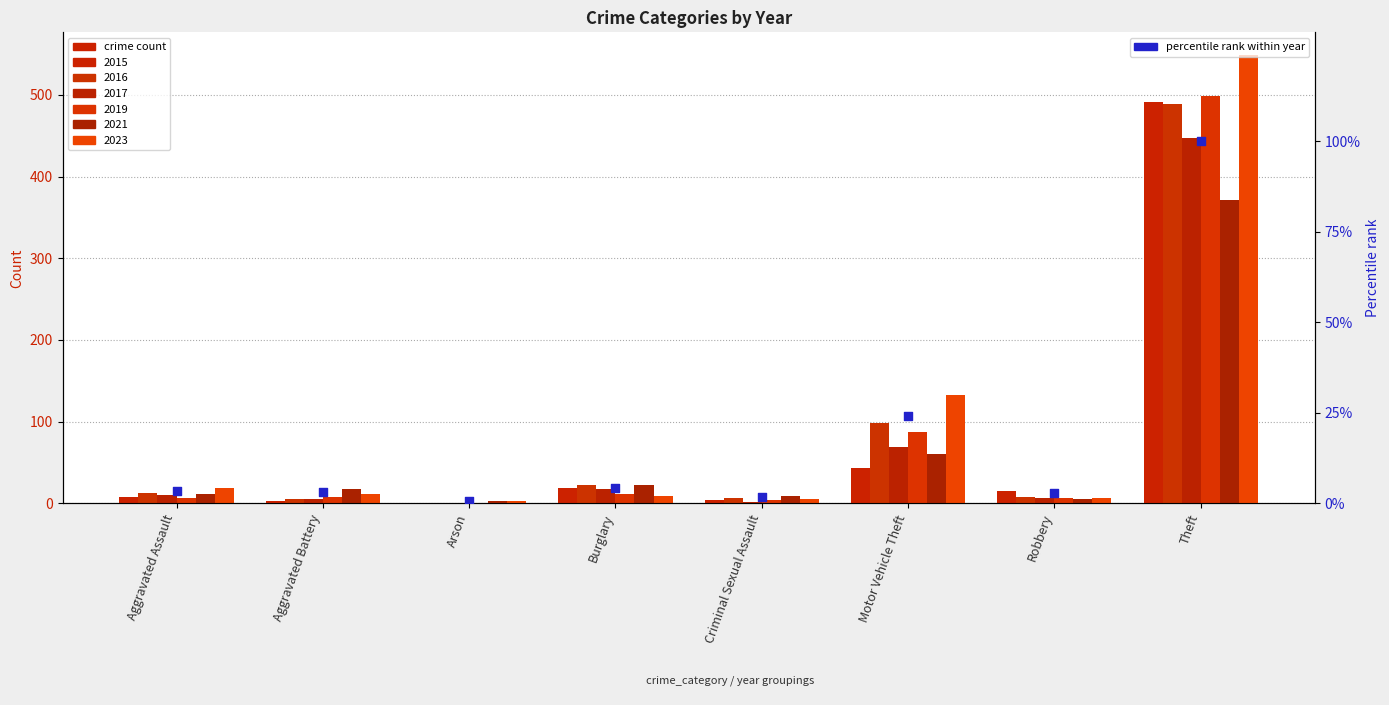

What is the change in value from Arson to Motor Vehicle Theft?

+23.7